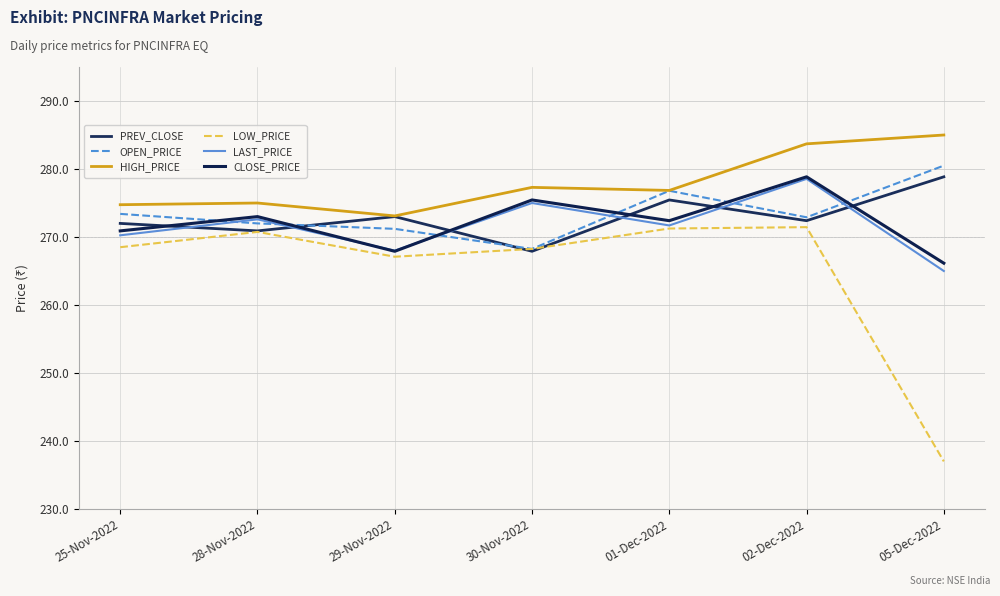

Which category has the highest value in the LOW_PRICE series?

02-Dec-2022